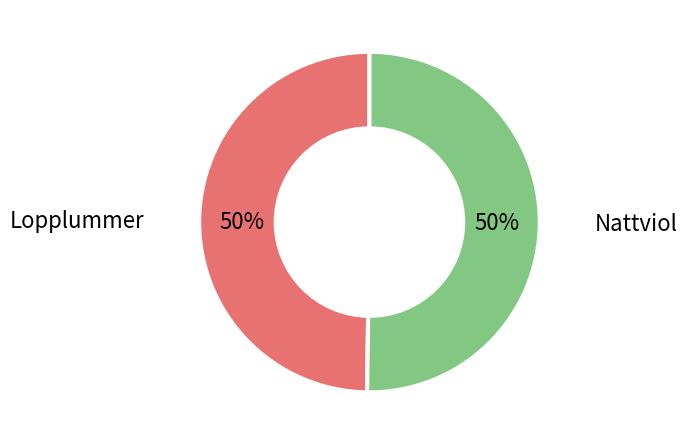

Approximately how many times larger is the value at Lopplummer compared to Nattviol?

1.0